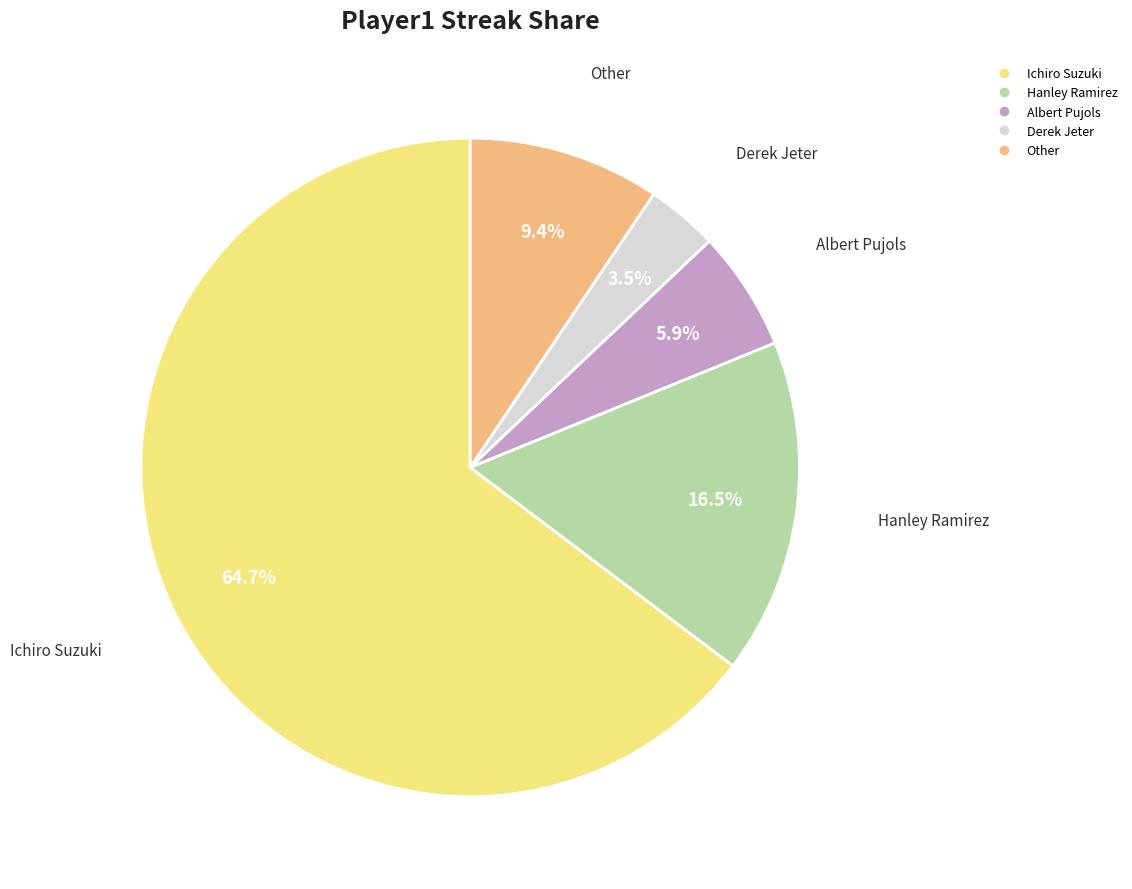

Combined, do Albert Pujols and Derek Jeter account for over 50%?

No